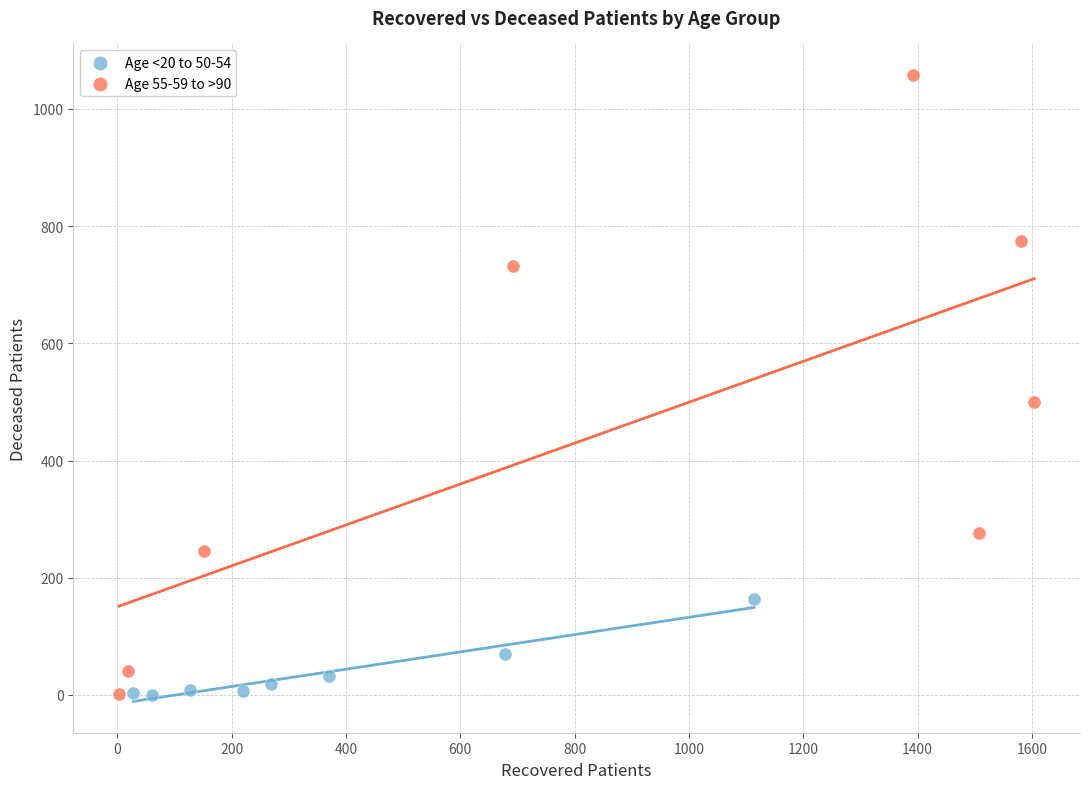

Which series reaches the maximum Y coordinate?

Age 55-59 to >90